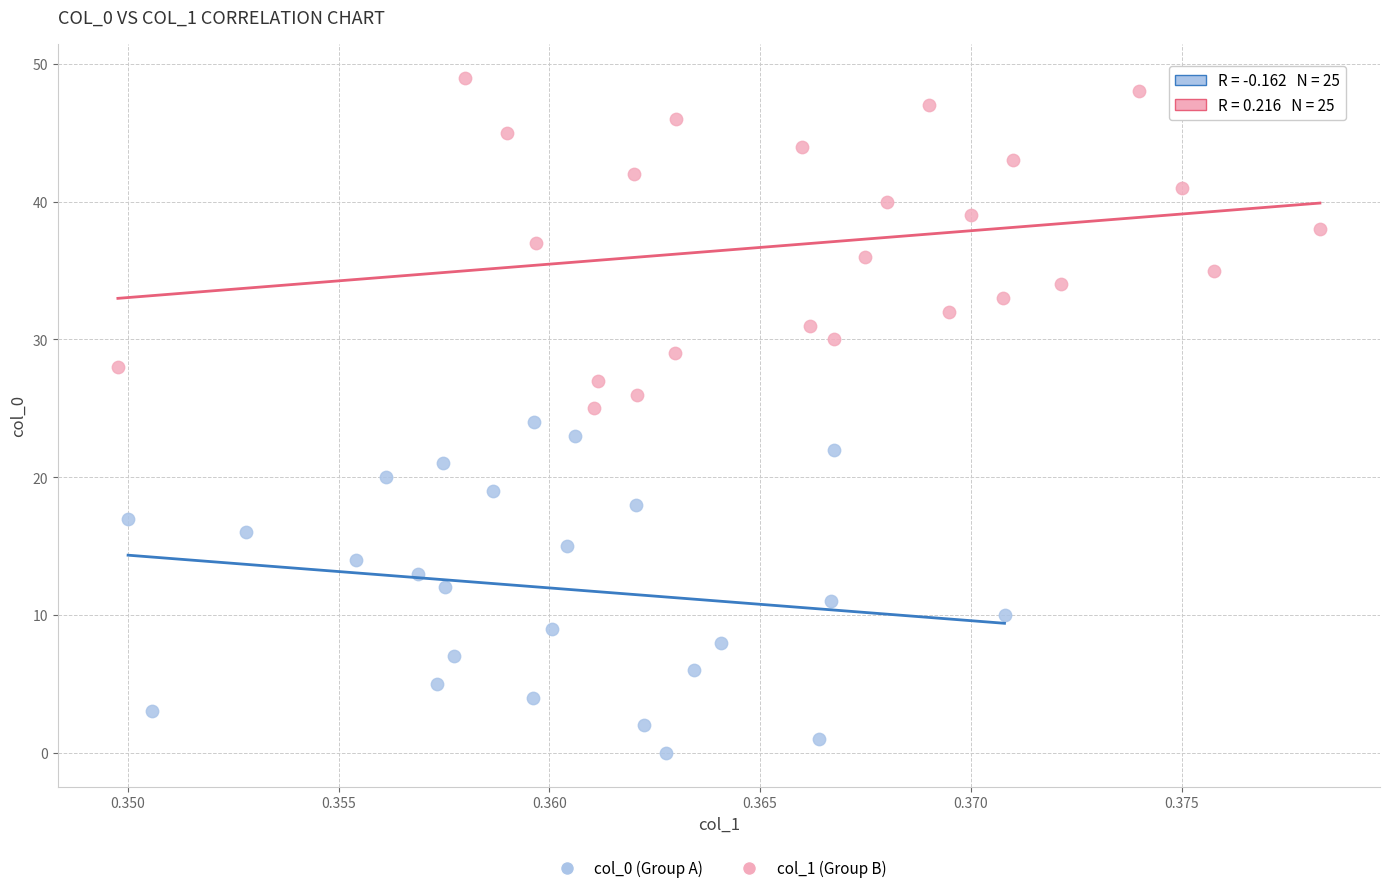

Which series contains the highest Y value?

col_1 (Group B)